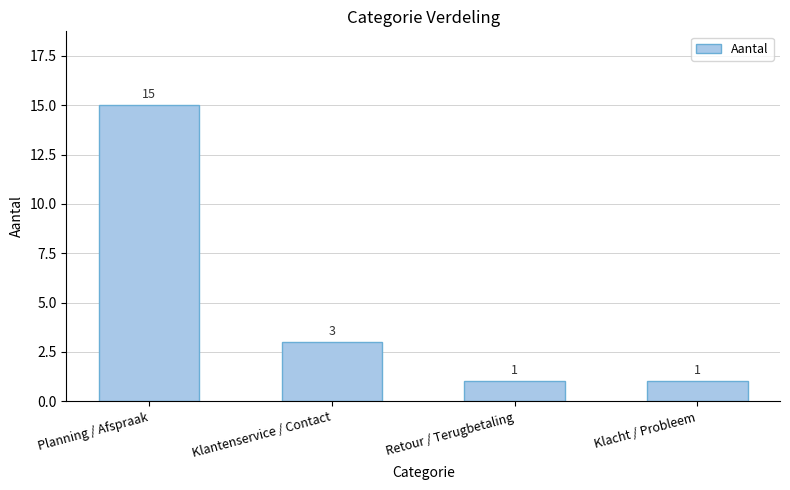

What value does the data have at Planning / Afspraak?

15